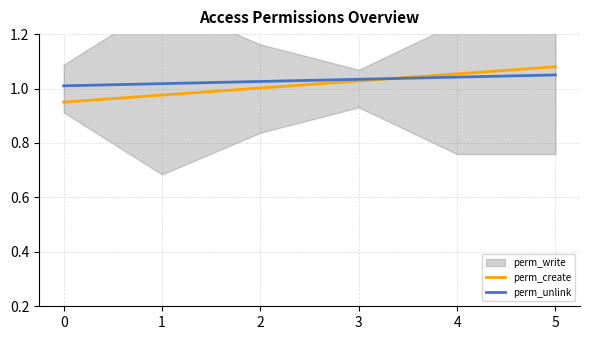

How many categories are shown in the chart?

6